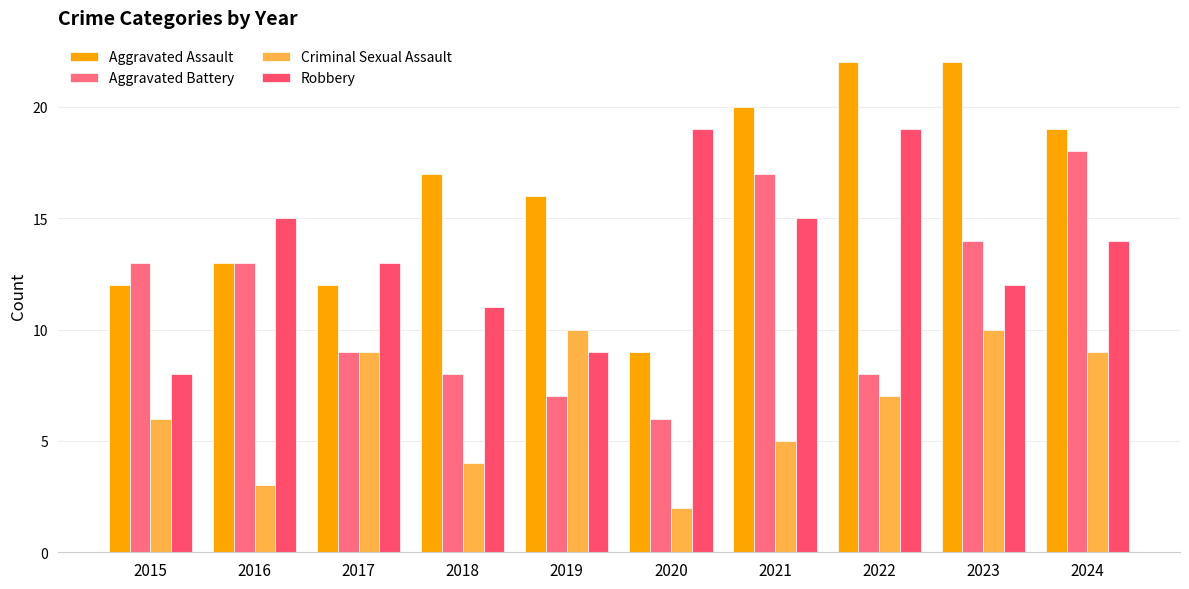

Reading left to right, transcribe all the data shown in this chart.

Aggravated Assault: 12	13	12	17	16	9	20	22	22	19
Aggravated Battery: 13	13	9	8	7	6	17	8	14	18
Criminal Sexual Assault: 6	3	9	4	10	2	5	7	10	9
Robbery: 8	15	13	11	9	19	15	19	12	14